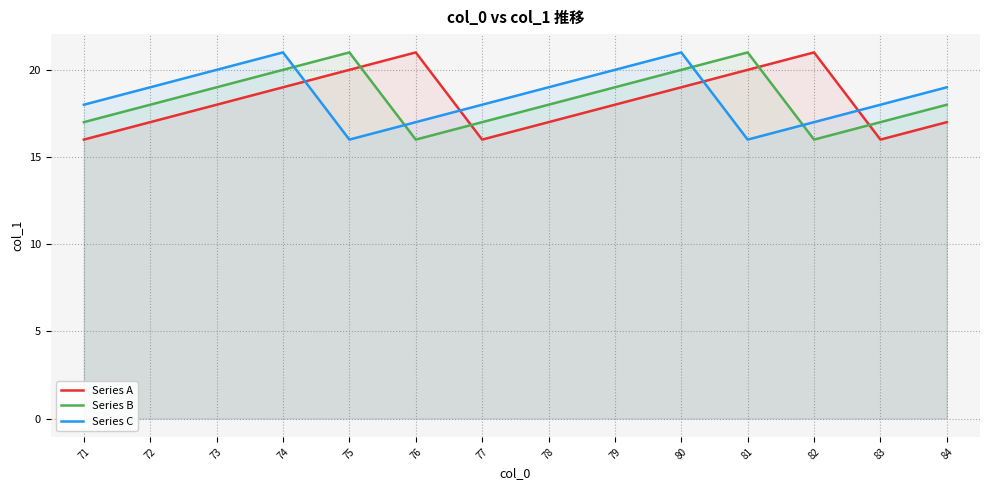

Between 75 and 84, which series saw the biggest shift?

Series A